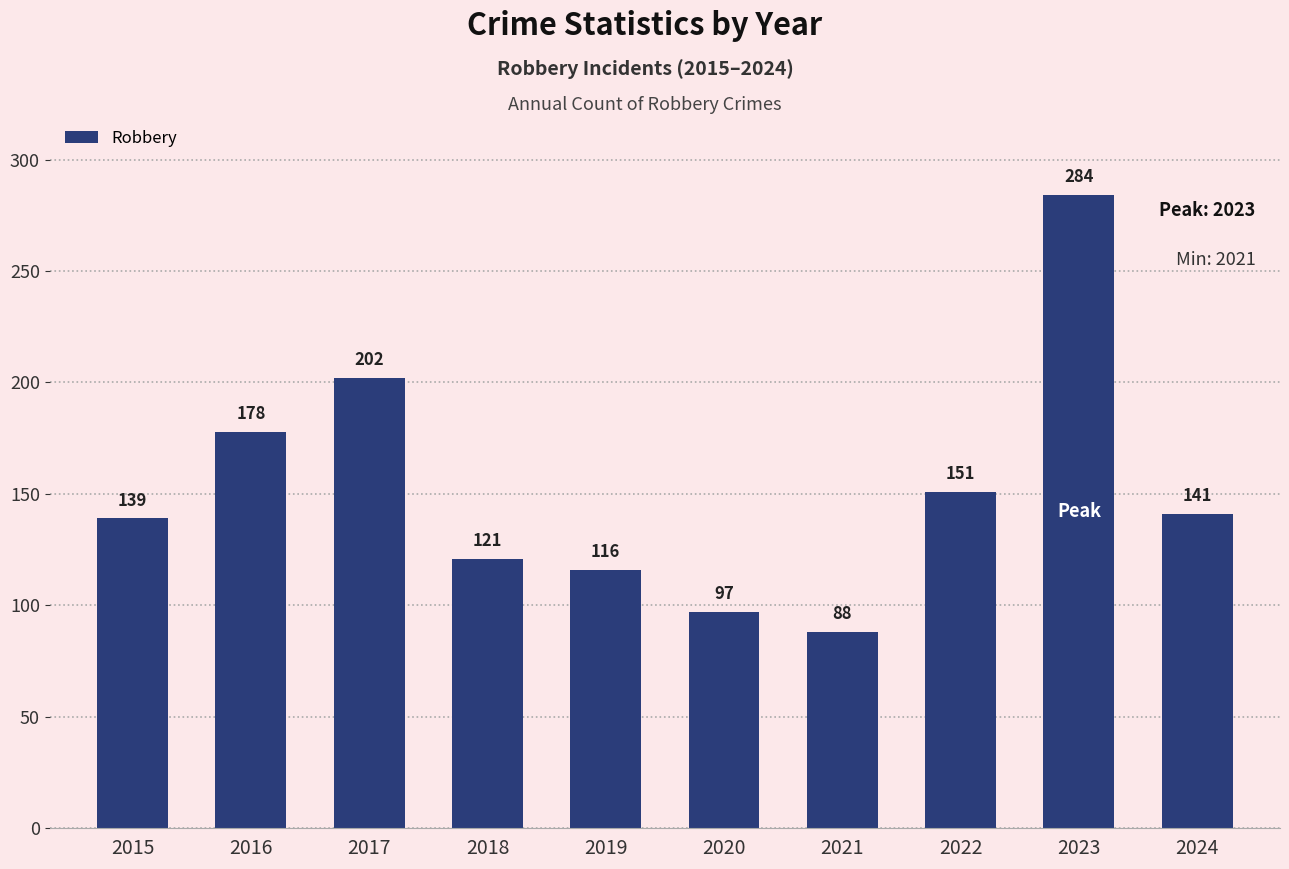

Where is the data nearest to the value 186?

2016